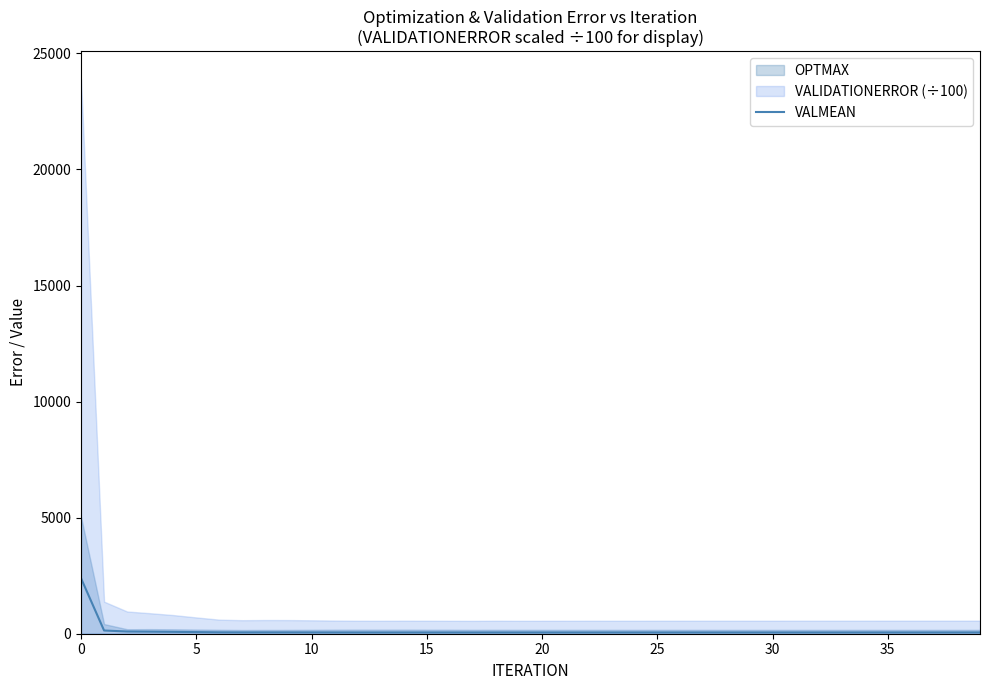

What is the change in value from 17 to 36?

+0.7